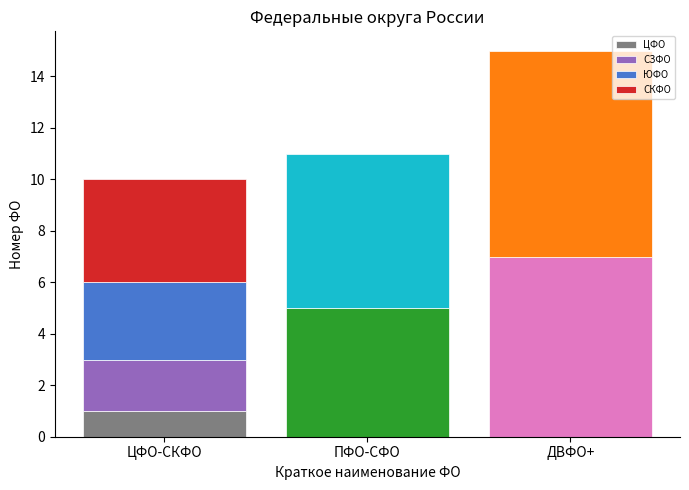

True or false: the data shows 6 at УФО.

True